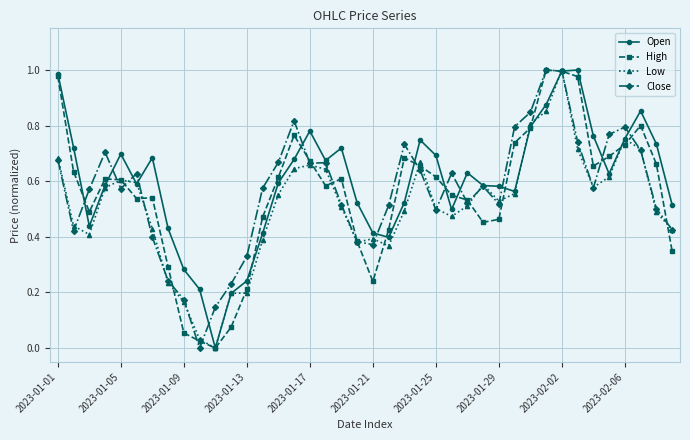

What are all the series names shown in the legend?

Open, High, Low, Close